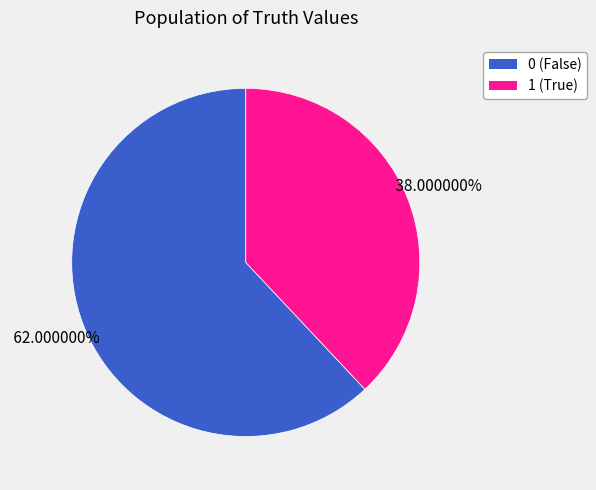

How many segments does this pie chart have?

2